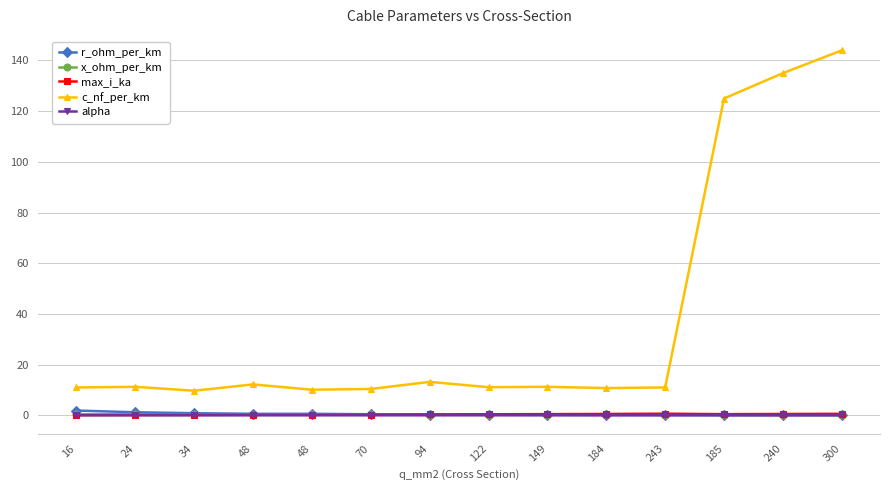

Count the number of categories in the chart.

14